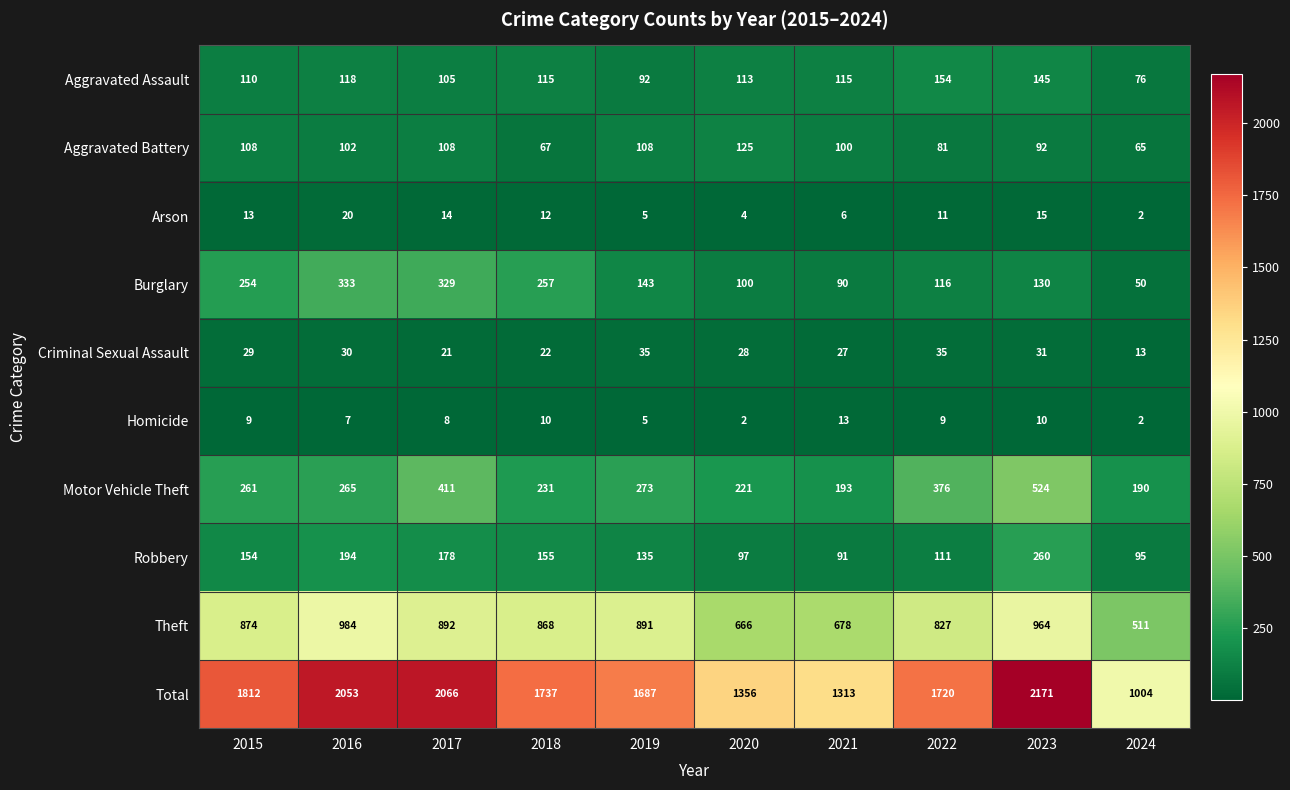

Which series has the largest range (max minus min)?

Total